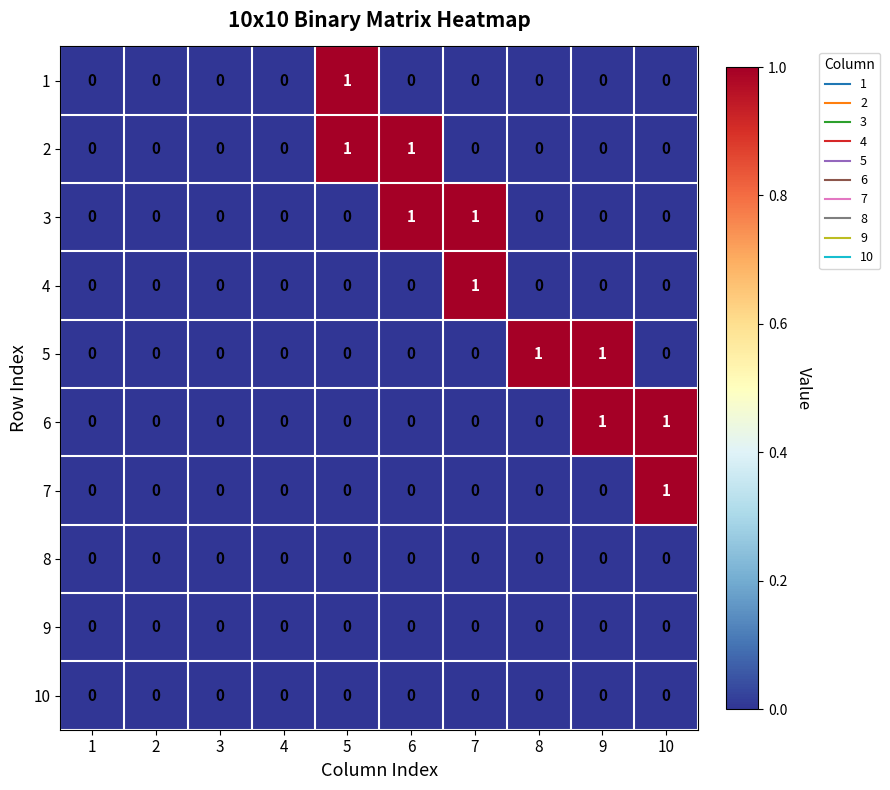

The value of 2 at 1 is -1. True or false?

False